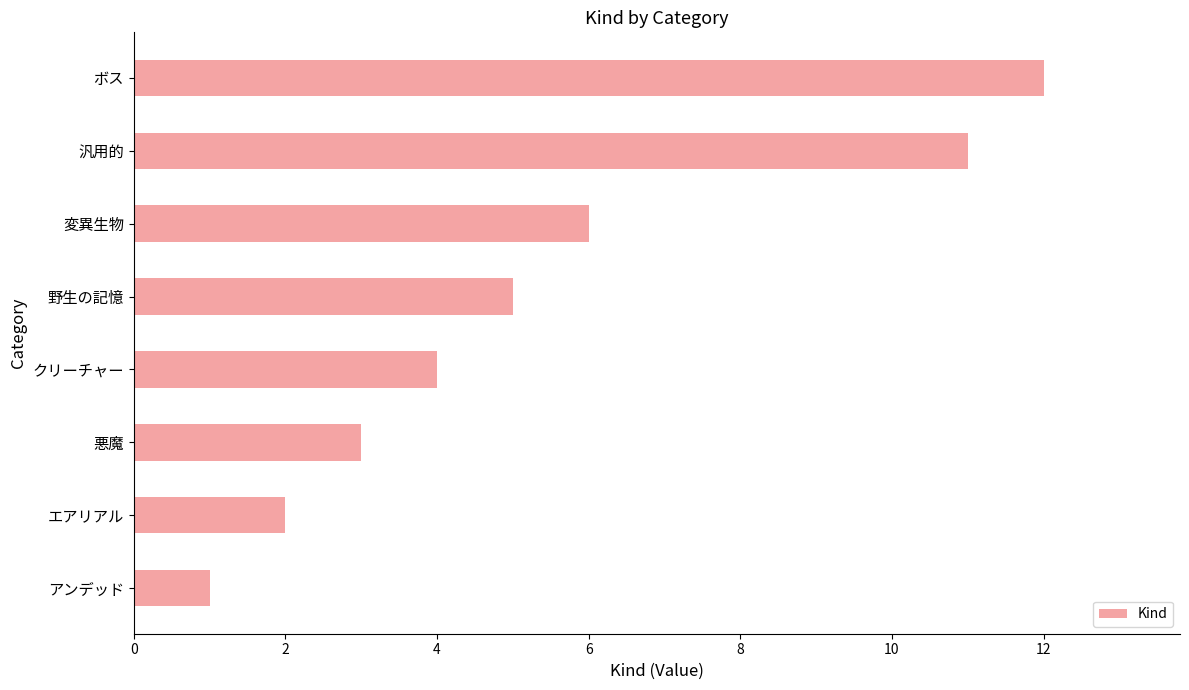

What is the change in value from アンデッド to 野生の記憶?

+4